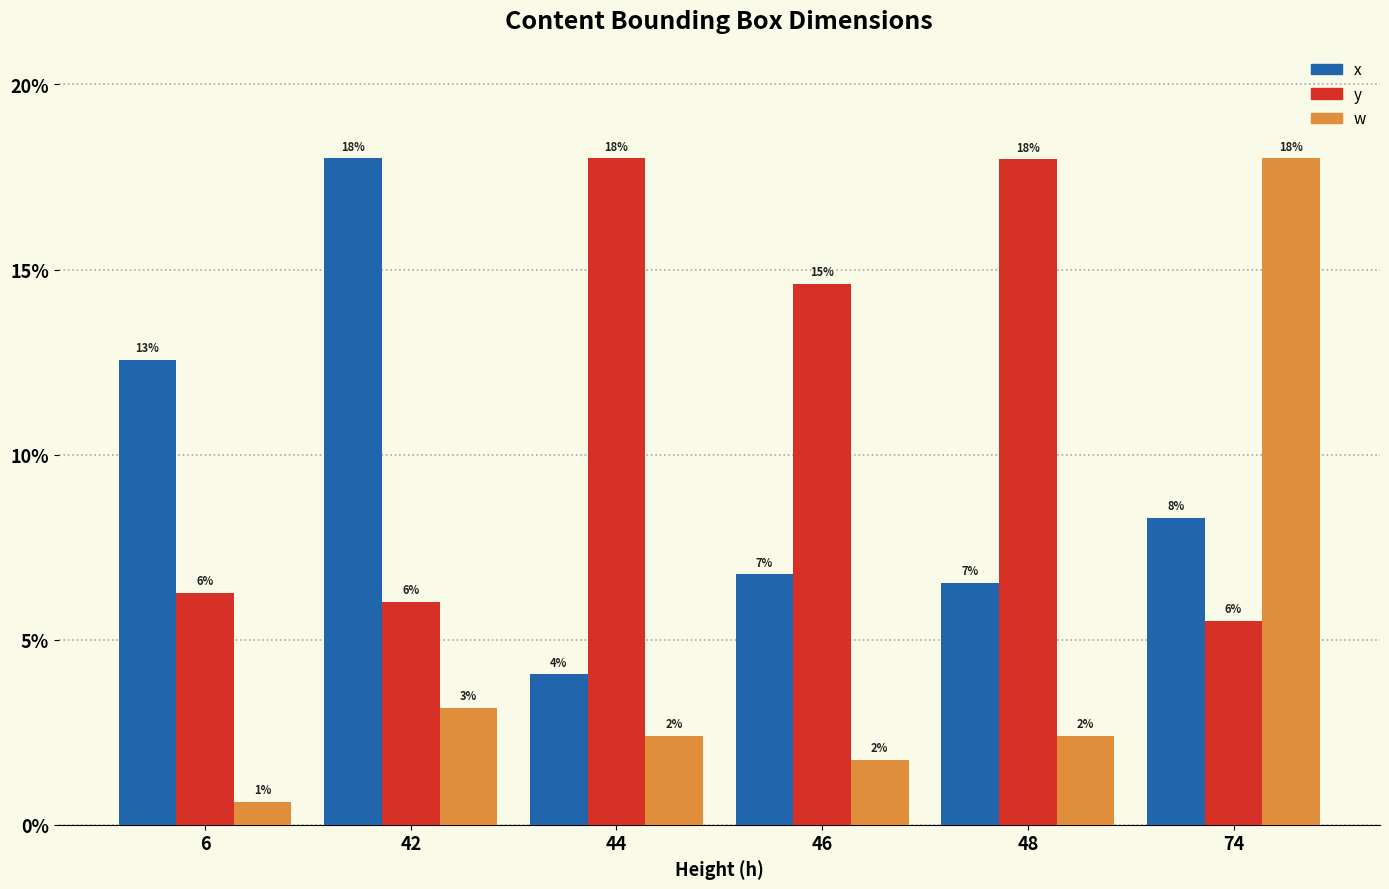

What are all the series names shown in the legend?

x, y, w